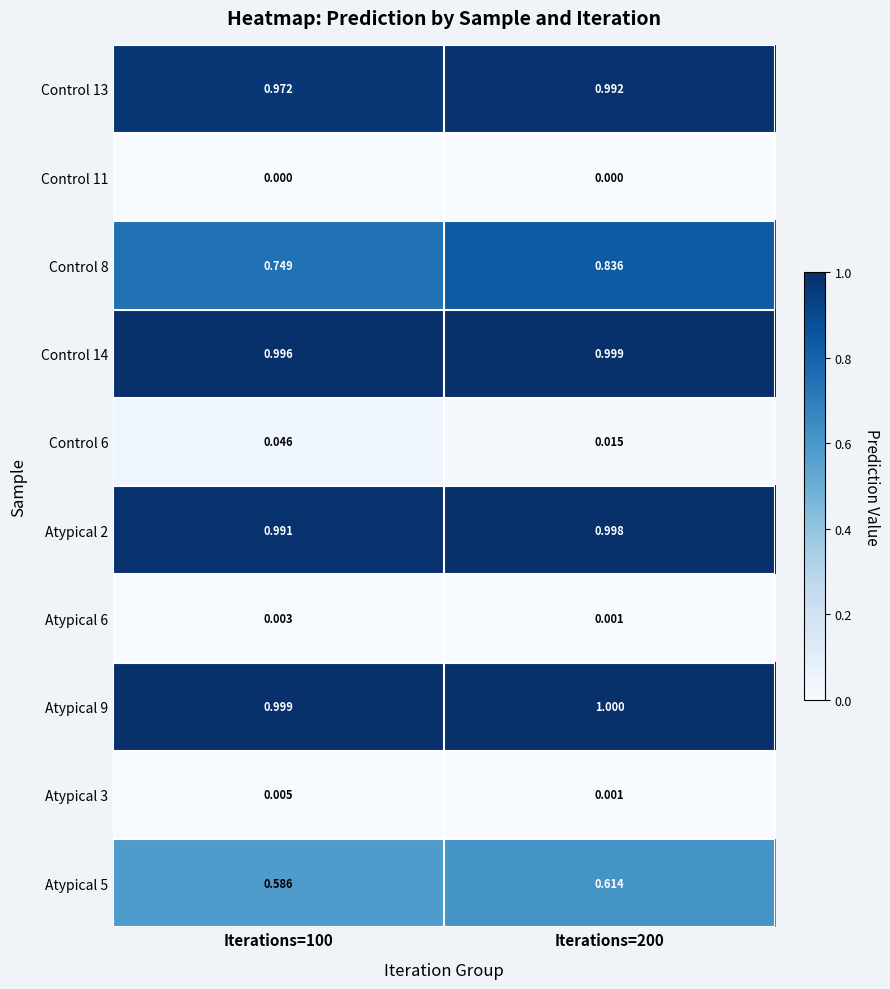

List the series in order of their peak value, highest first.

Atypical 9, Control 14, Atypical 2, Control 13, Control 8, Atypical 5, Control 6, Atypical 3, Atypical 6, Control 11